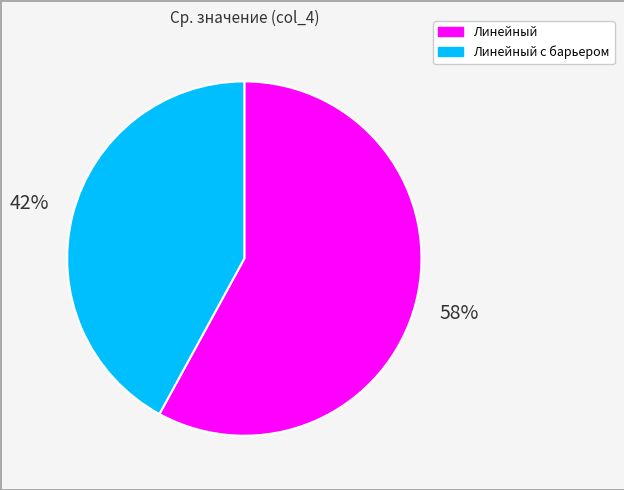

To the nearest percent, what is the average slice percentage?

50%